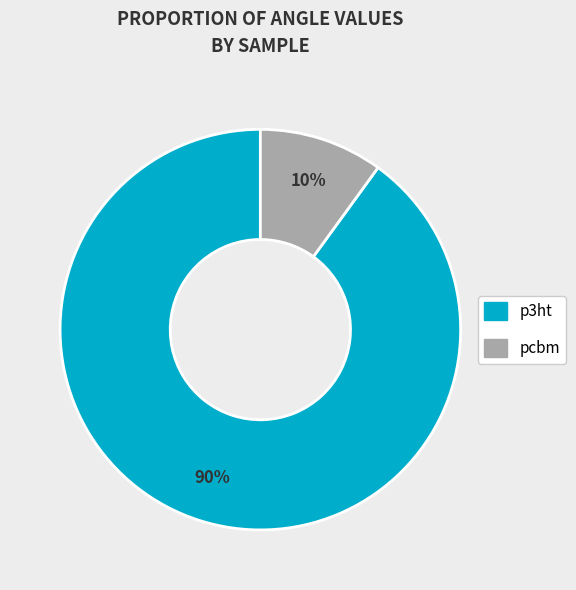

To the nearest percent, what is the average slice percentage?

50%